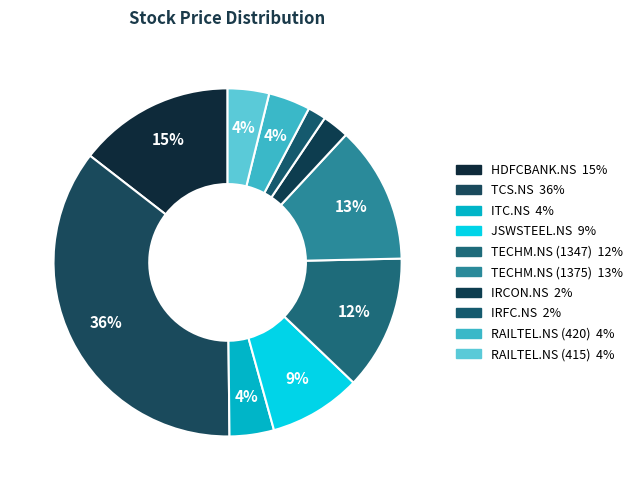

How many slices are in this pie chart?

10